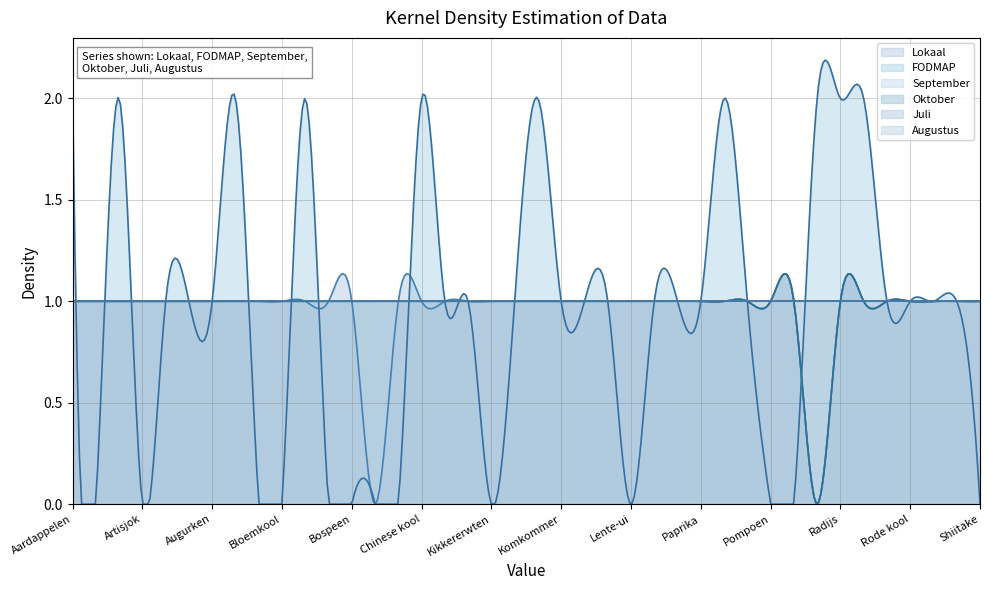

How many values in the Lokaal series are below 1?

2